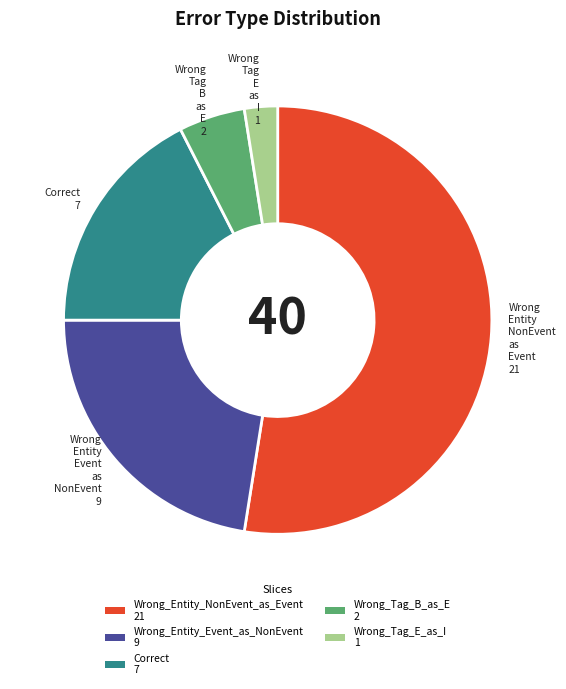

Between Wrong_Tag_E_as_I 1 and Wrong_Entity_Event_as_NonEvent 9, which is larger?

Wrong_Entity_Event_as_NonEvent 9